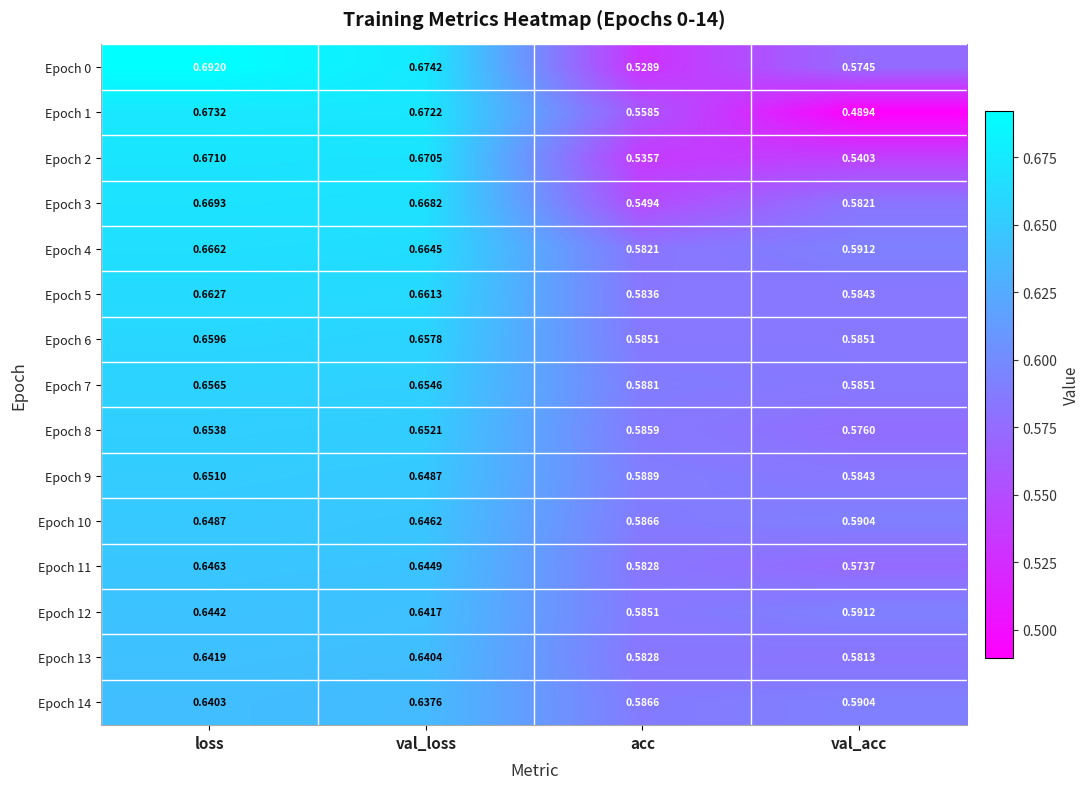

Which series has the widest spread of values?

Epoch 1